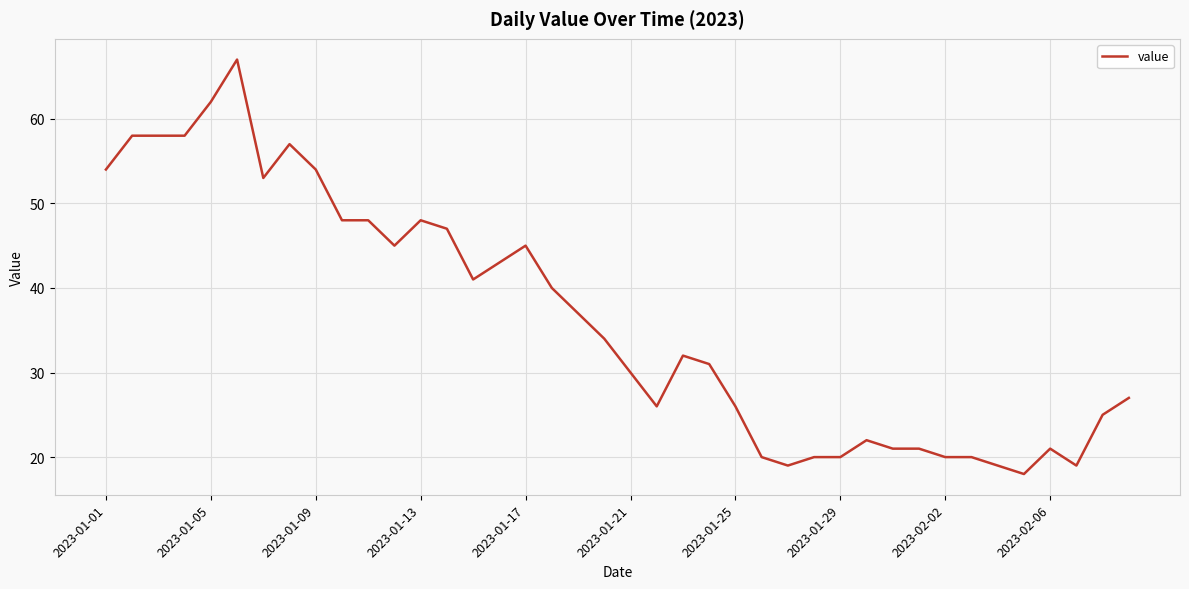

What is the difference between the maximum and minimum values?

49